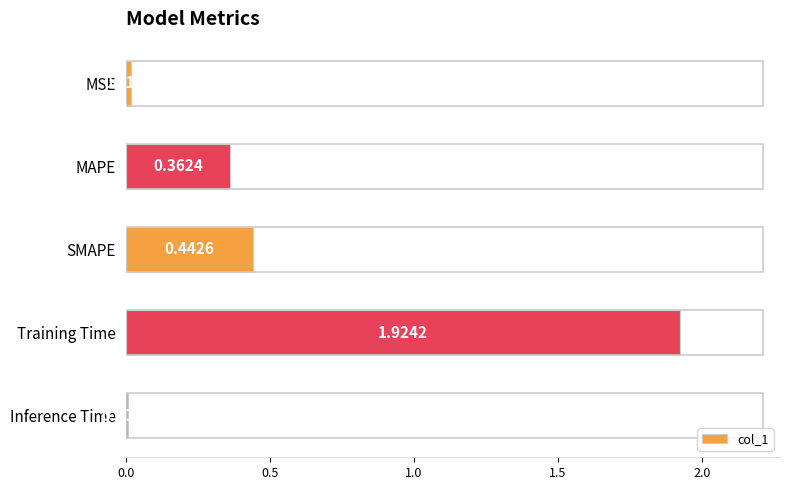

What is the change in value from MSE to MAPE?

+0.3